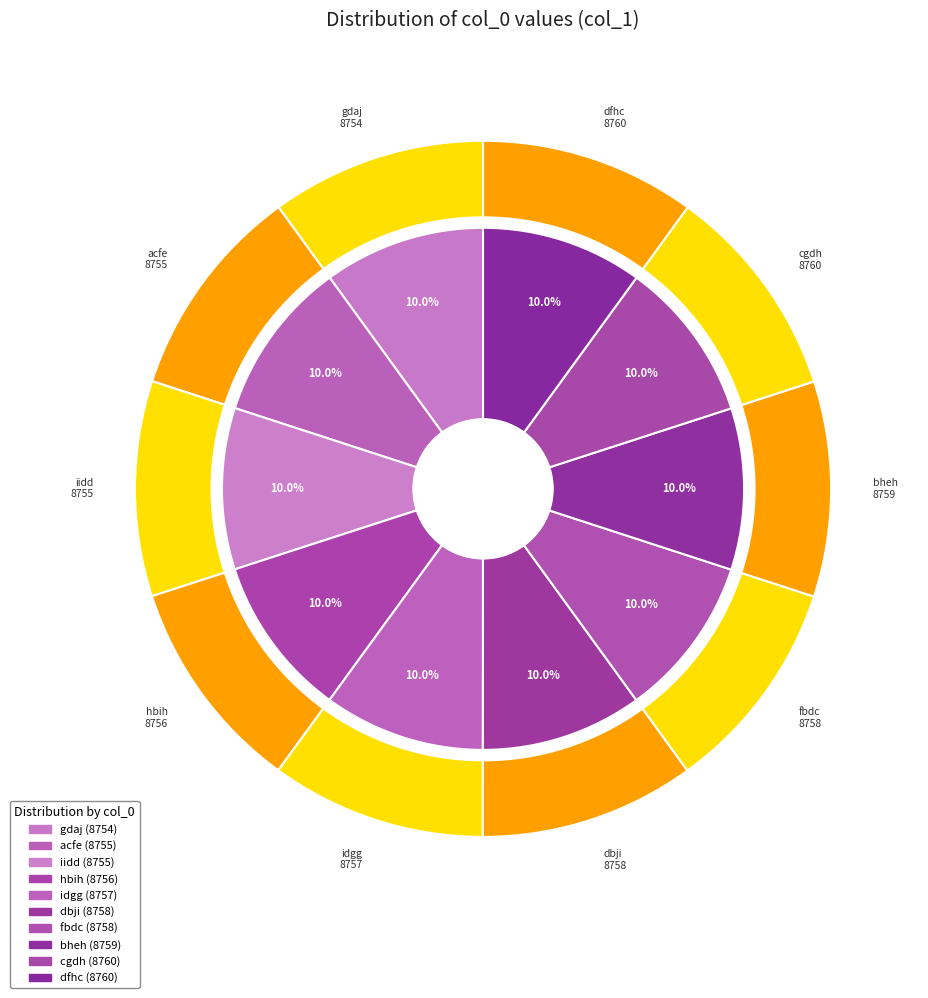

What is the largest slice in the pie chart?

cgdh